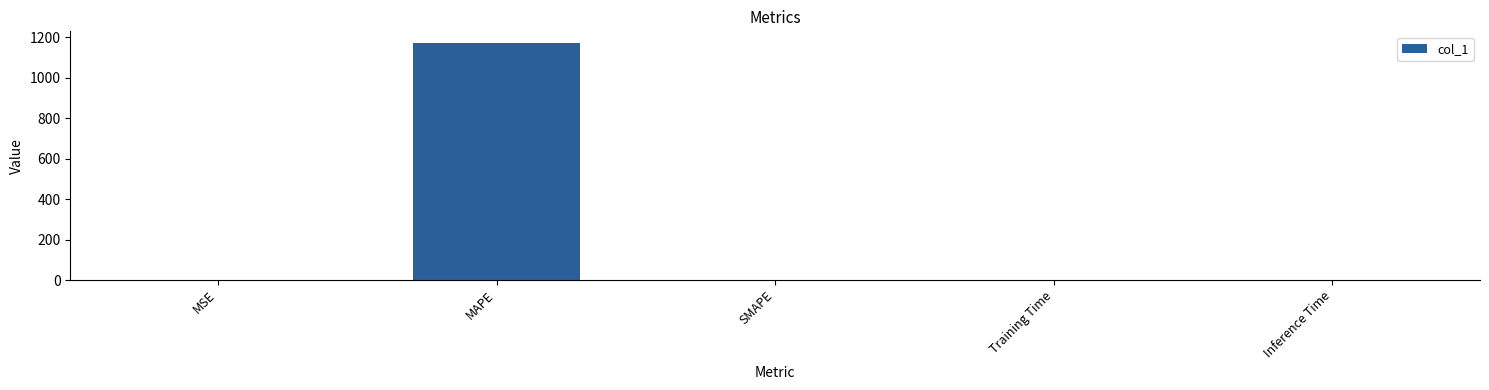

Between MAPE and Training Time, which is larger?

MAPE